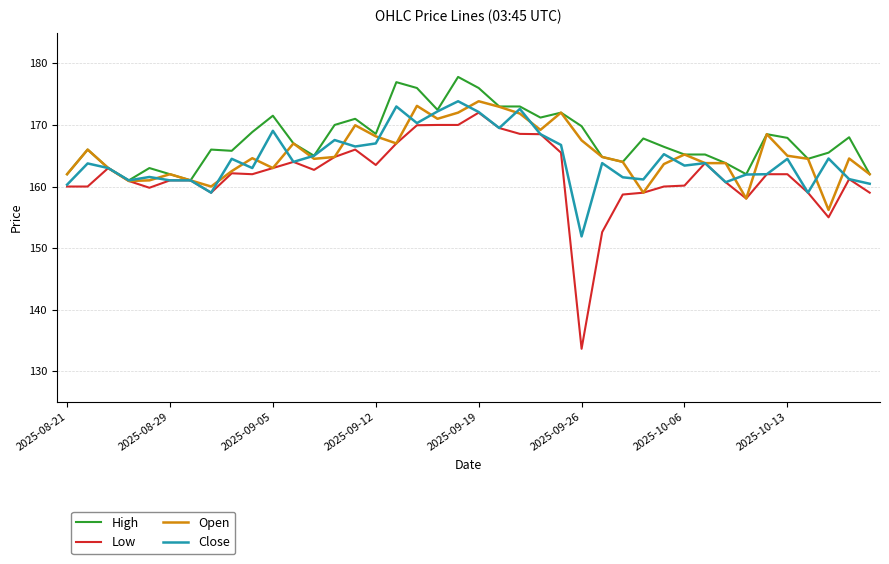

At which label does Low reach its minimum?

2025-09-26